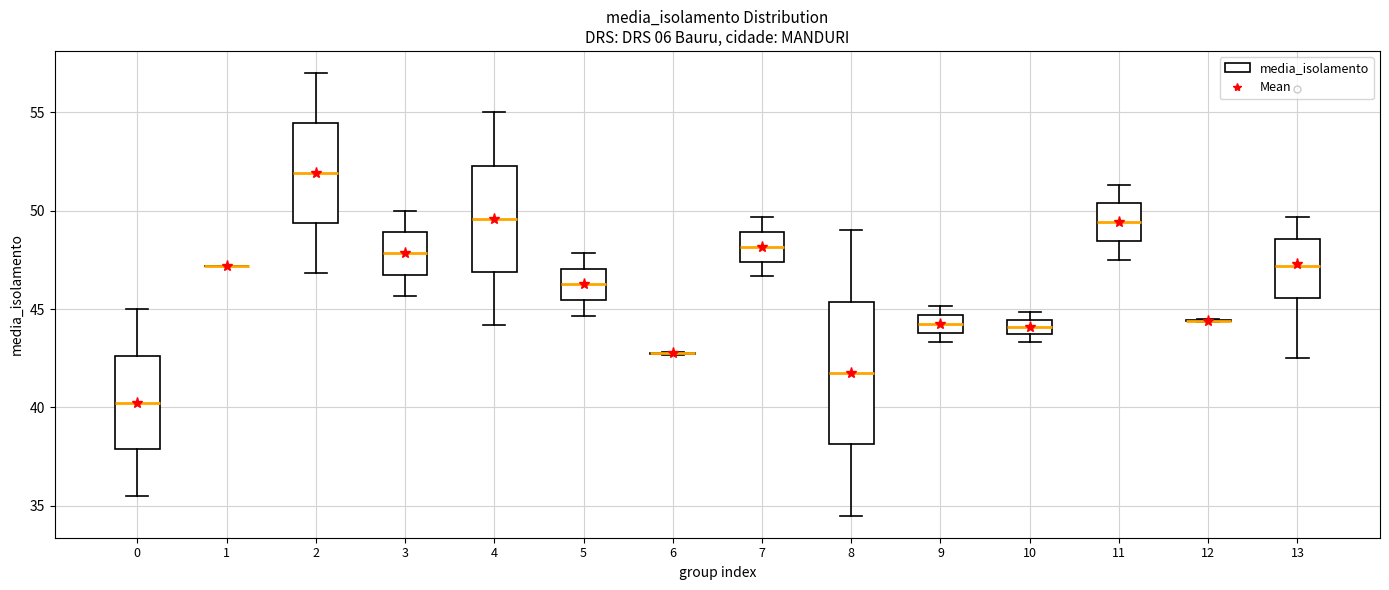

Where does the median line of the box at x = 5 sit on the y-axis? The values are not printed on the chart, so give them approximately, as read against the axis.

46.5